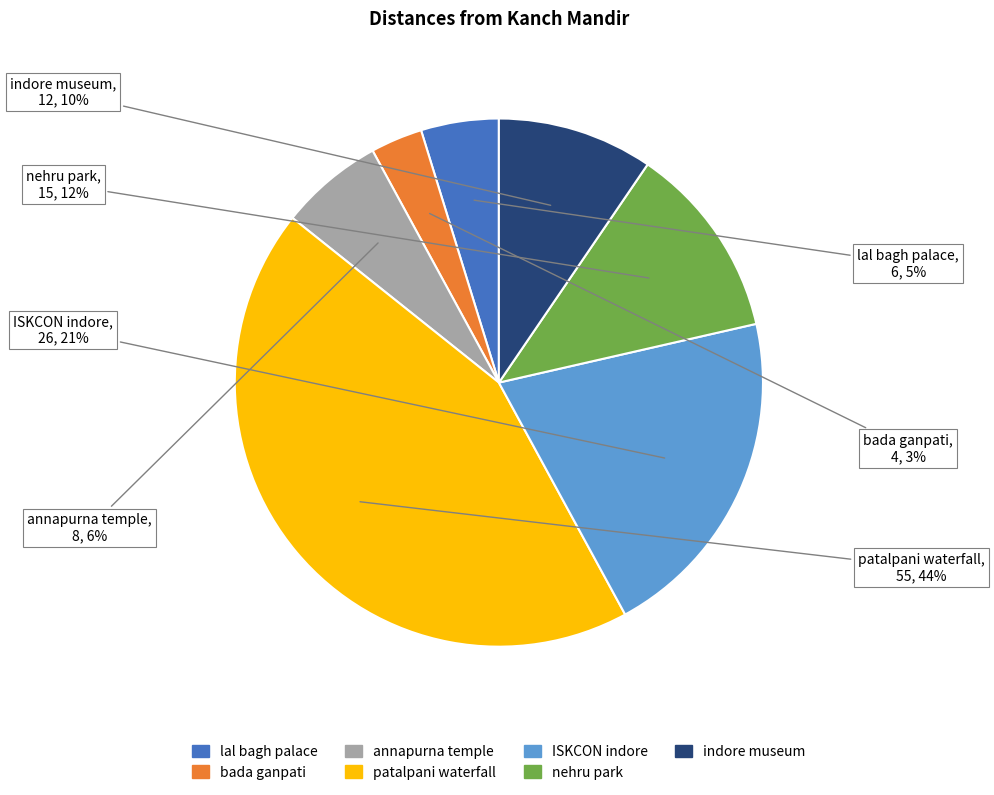

Combined, do bada ganpati and ISKCON indore account for over 50%?

No